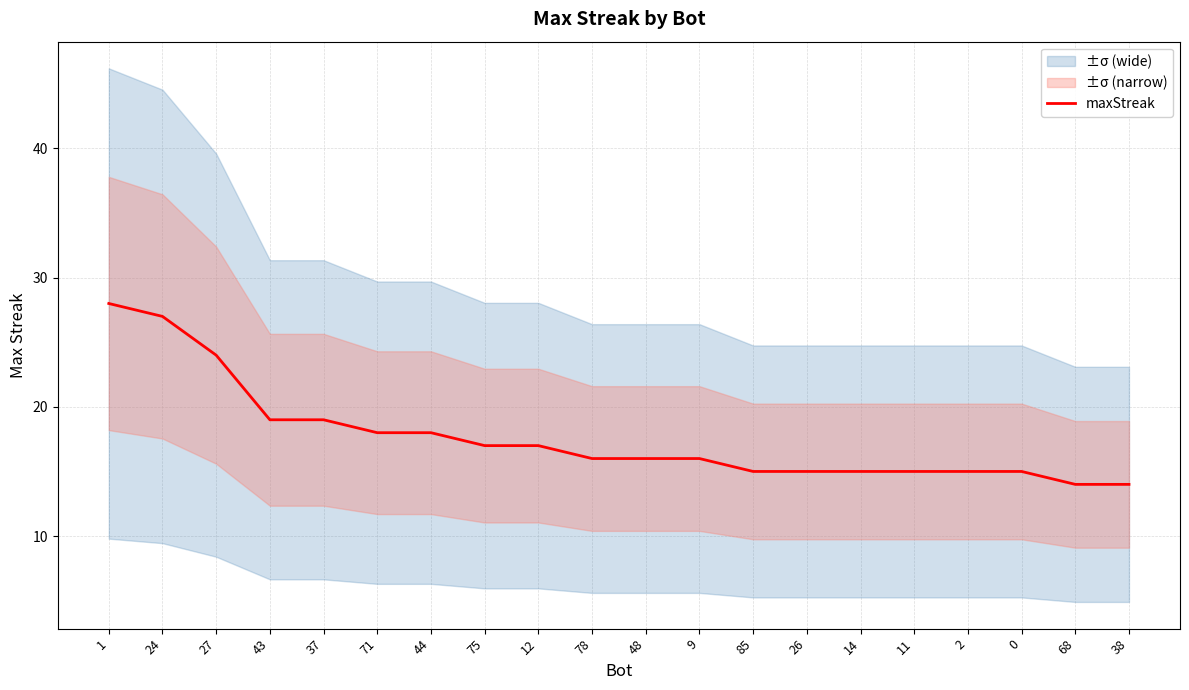

At which label is the value closest to 21?

43